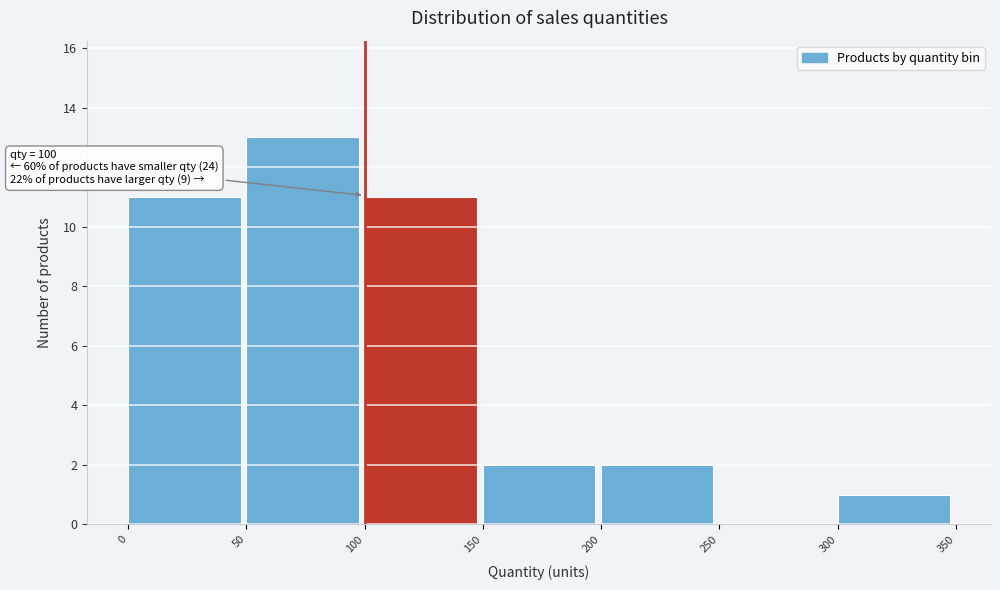

Over which range of the x-axis is the bar tallest?

50 to 100